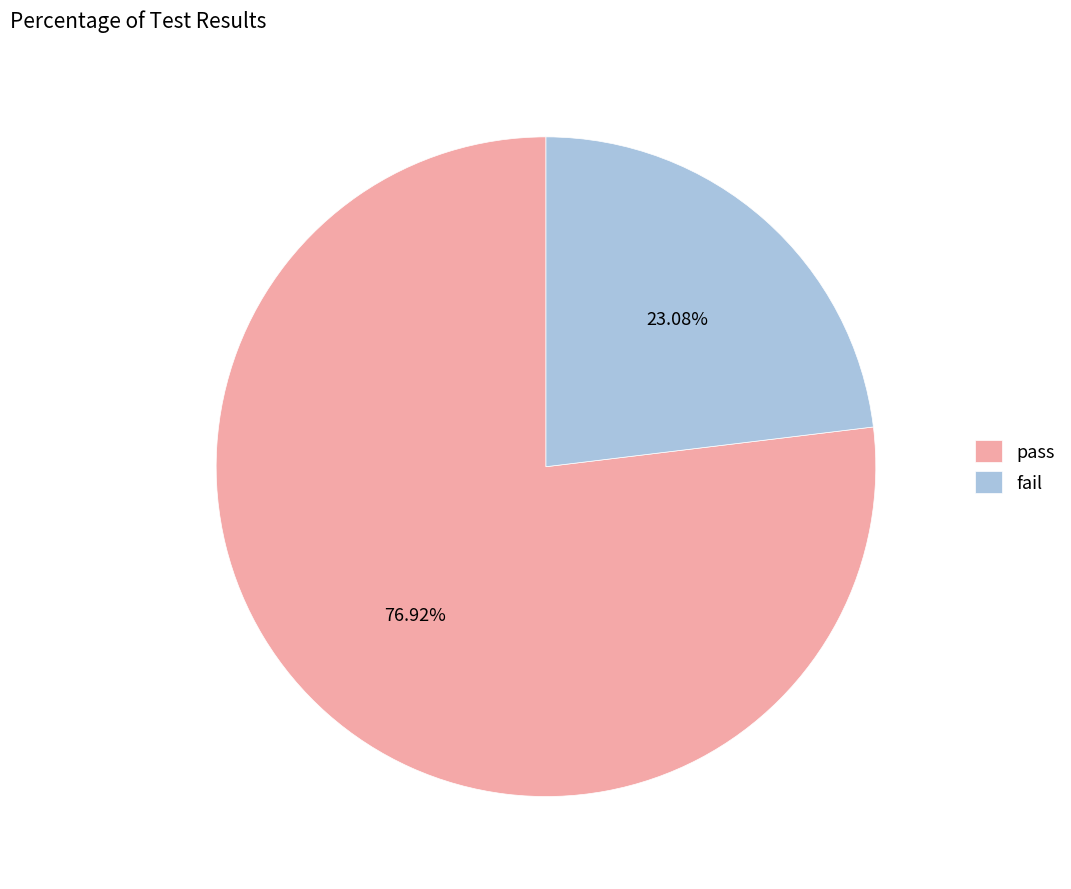

What is the smallest slice in the pie chart?

fail